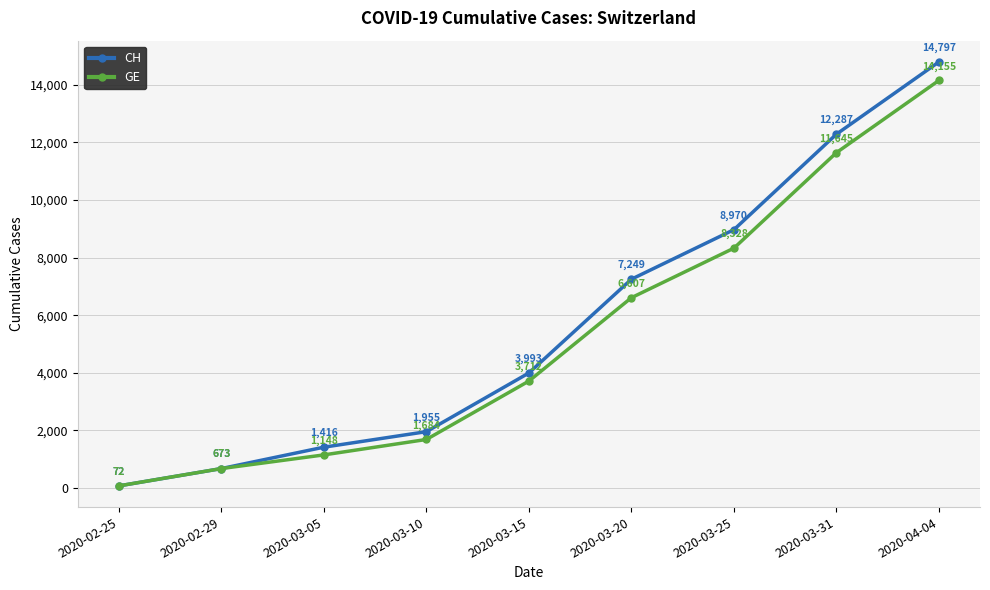

What is the label of the 2nd point from the right?

2020-03-31